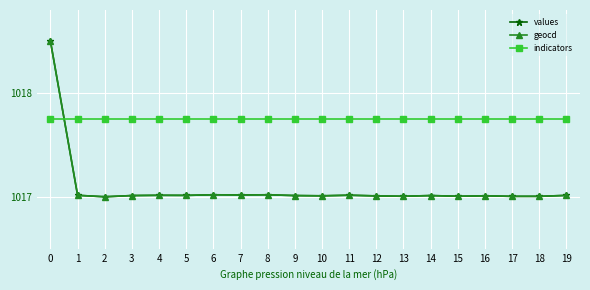

The value of values at 19 is 1017.0. True or false?

True